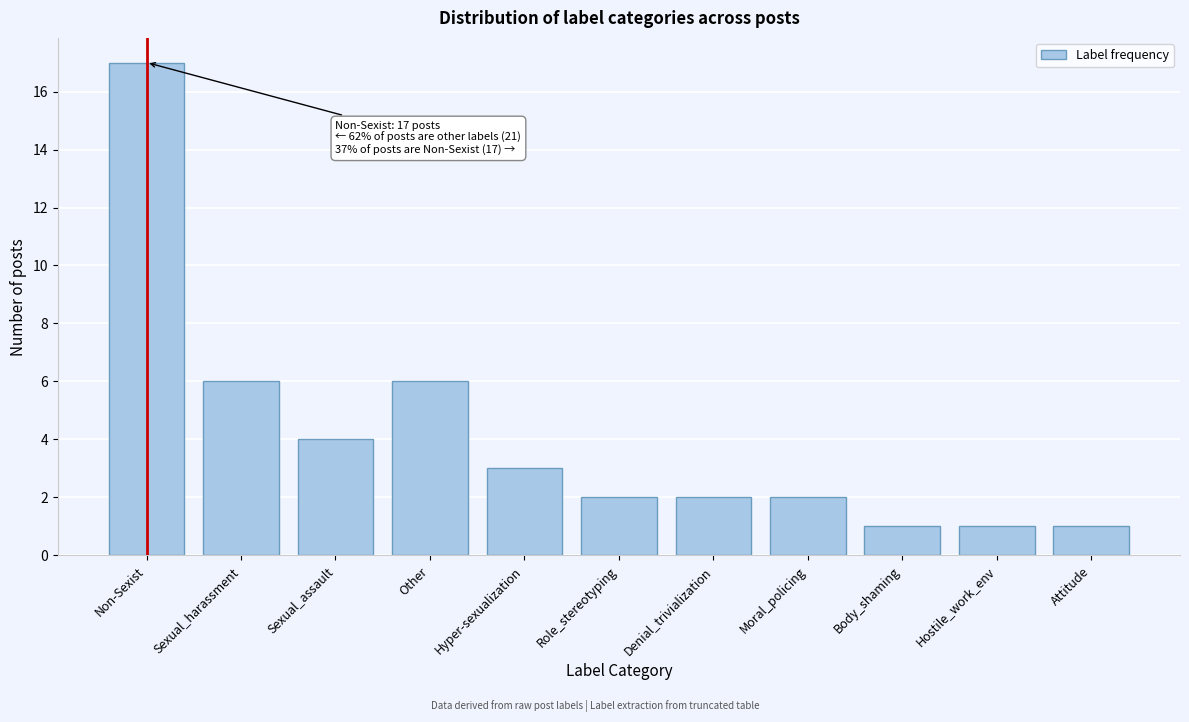

Reading left to right, extract all data points from this chart.

Non-Sexist=17	Sexual_harassment=6	Sexual_assault=4	Other=6	Hyper-sexualization=3	Role_stereotyping=2	Denial_trivialization=2	Moral_policing=2	Body_shaming=1	Hostile_work_env=1	Attitude=1